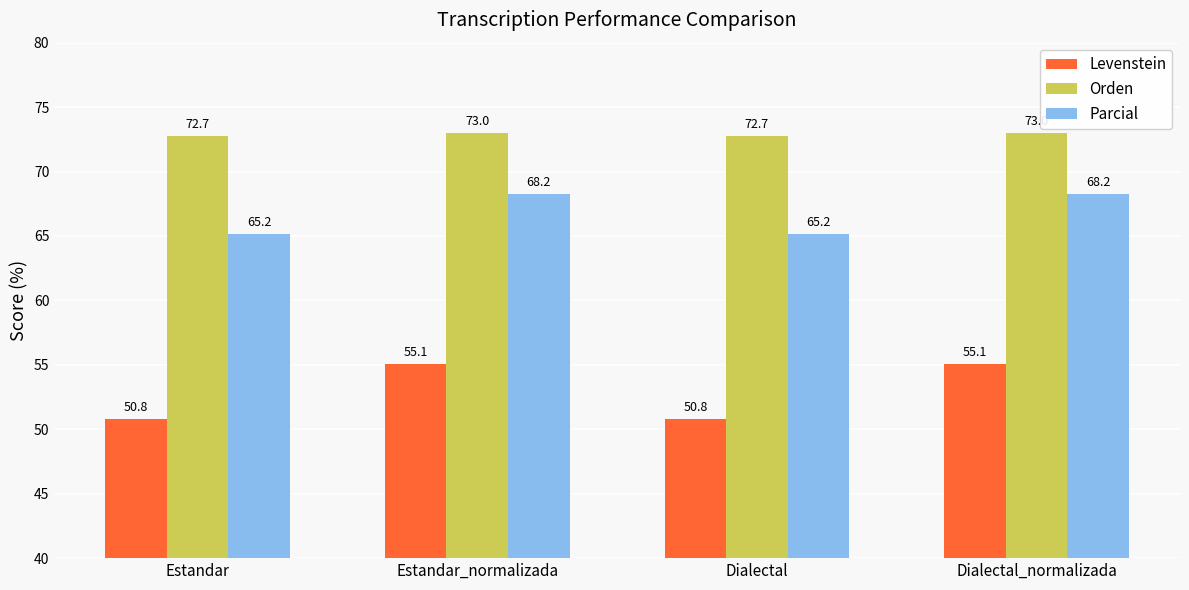

What is the sum of the Orden values at Dialectal_normalizada and Estandar_normalizada?

146.0